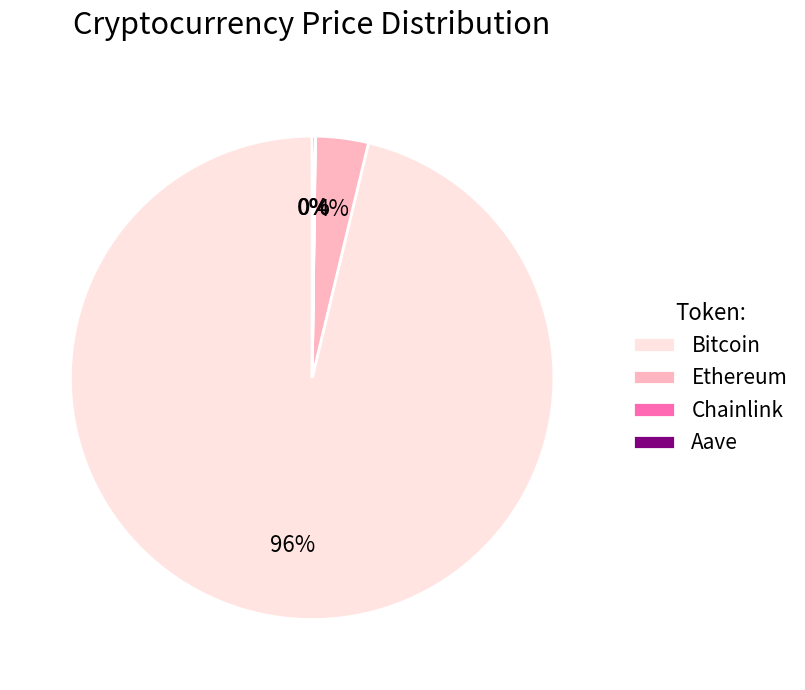

Is the sum of Bitcoin and Ethereum greater than half?

Yes